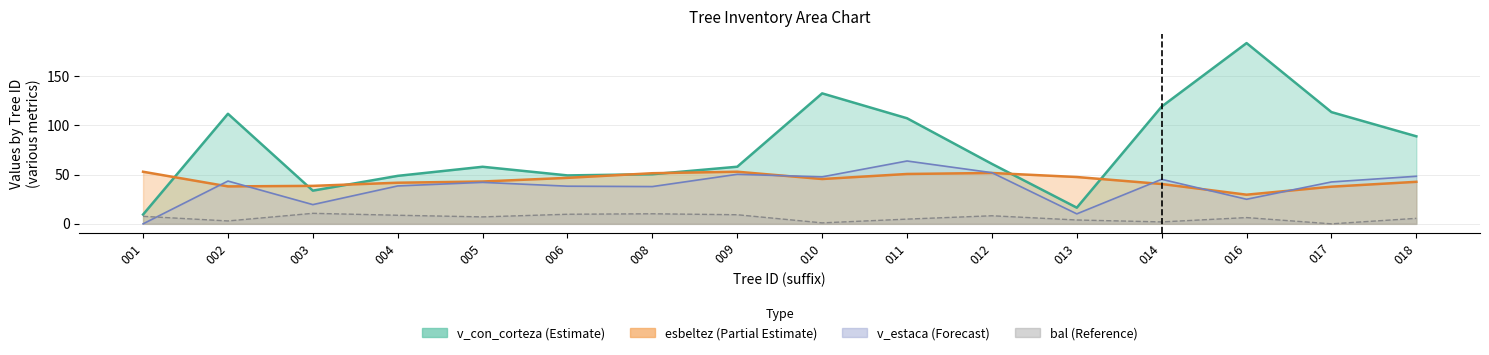

At 003, list the series in order from smallest to largest.

bal, v_estaca, v_con_corteza, esbeltez